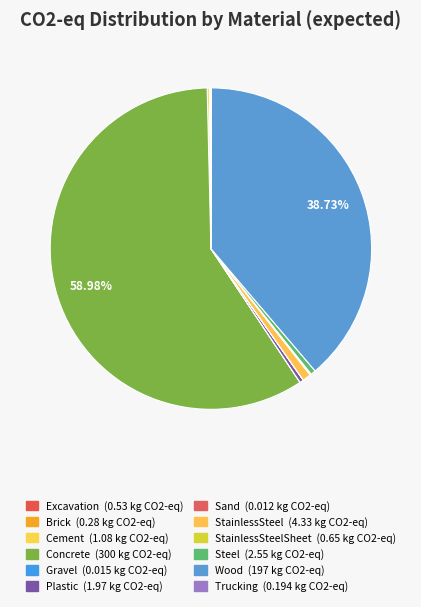

To the nearest percent, what is the average slice percentage?

8%